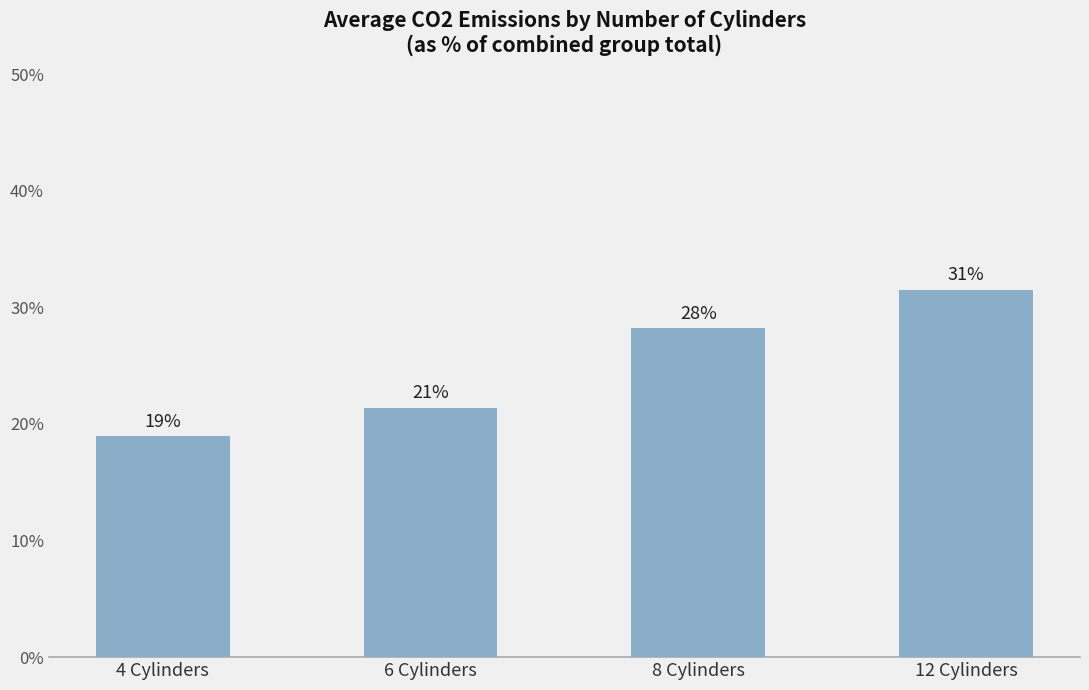

Rank the categories by value from highest to lowest.

12 Cylinders, 8 Cylinders, 6 Cylinders, 4 Cylinders